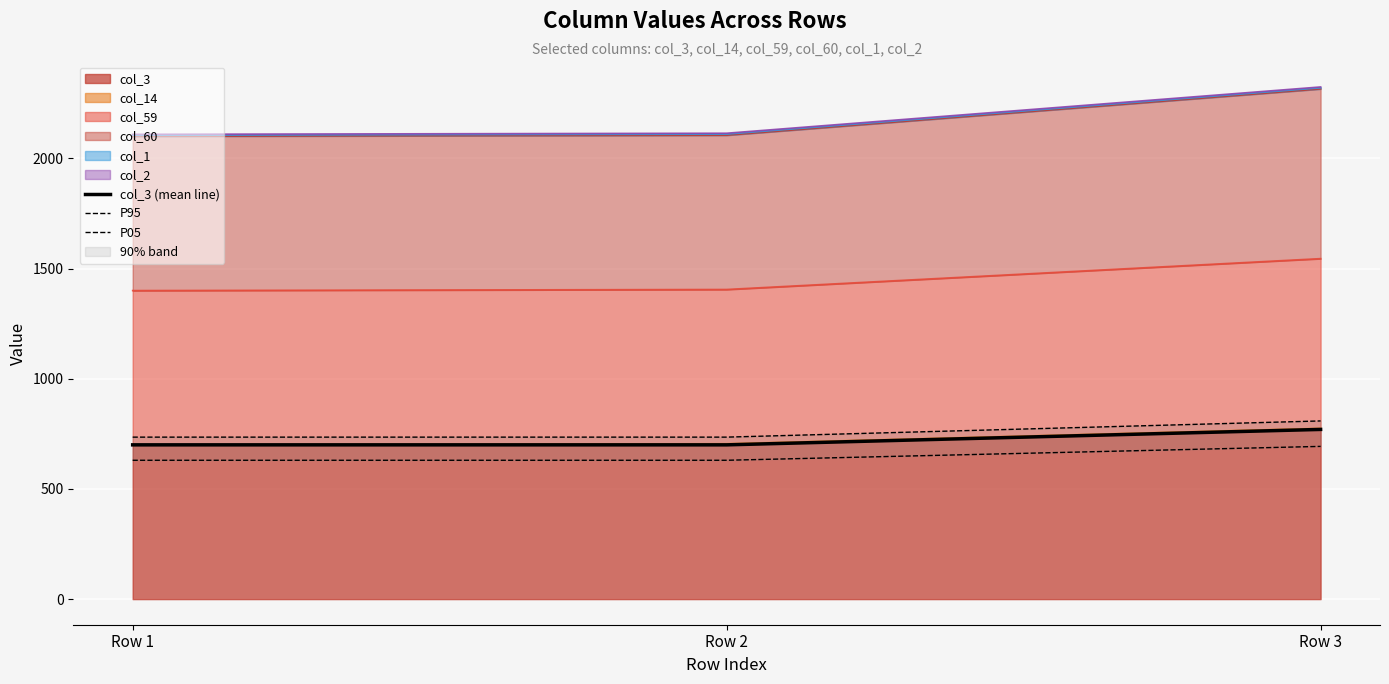

Between Row 1 and Row 2, which is larger?

Row 1